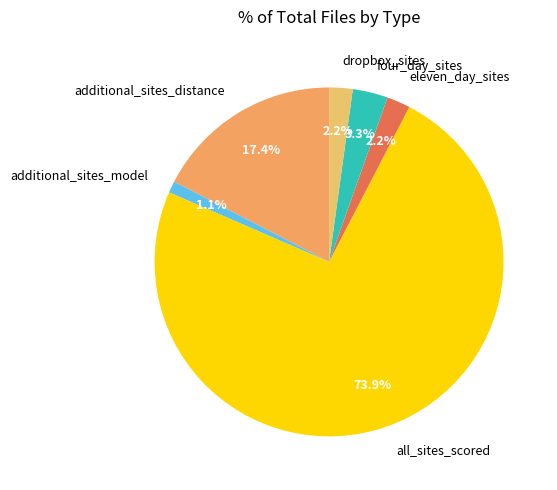

Is the sum of additional_sites_model and additional_sites_distance greater than half?

No